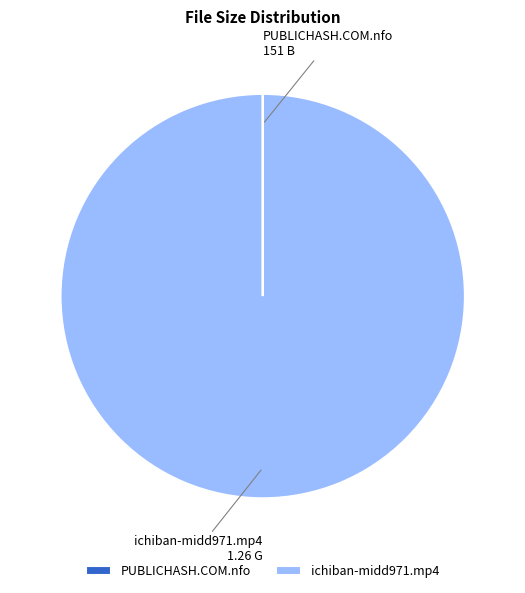

Which slice is the largest?

ichiban-midd971.mp4